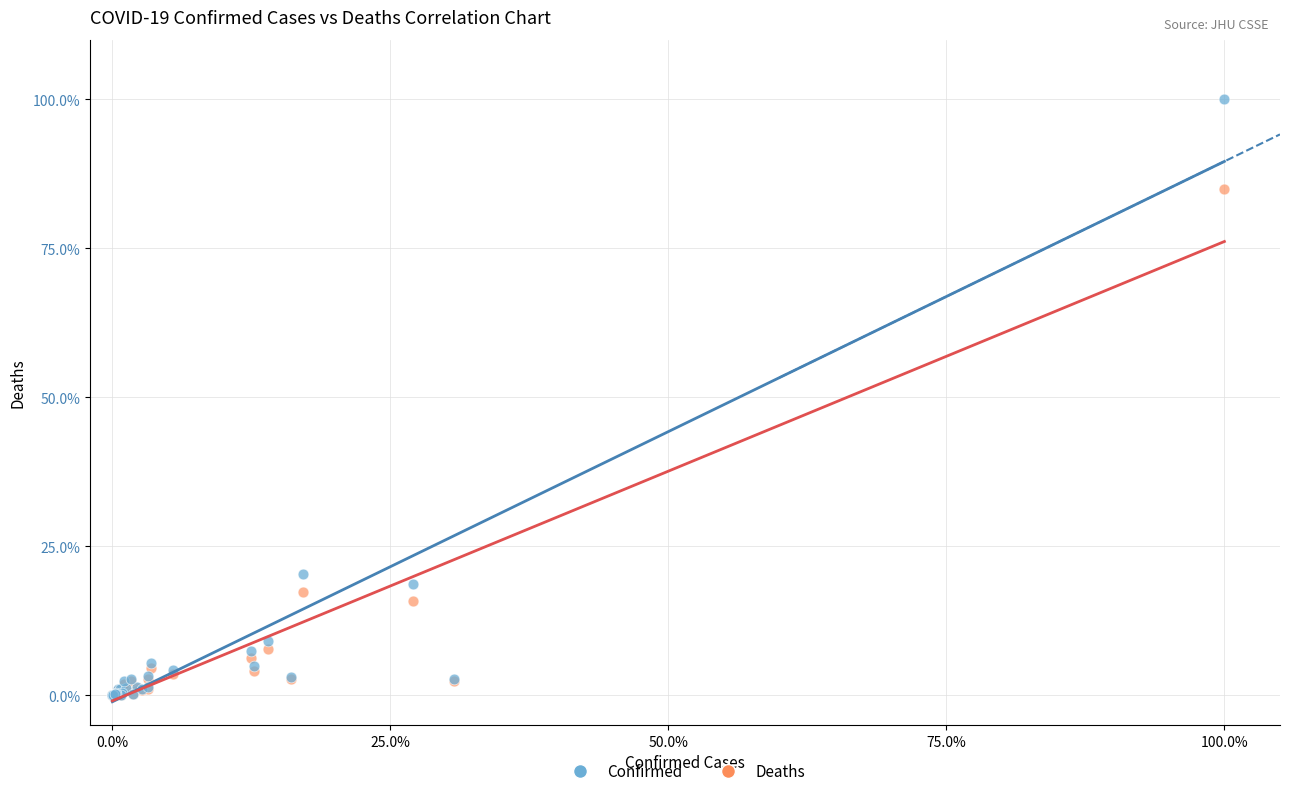

Across all series, what Y value is closest to 50?

20.4